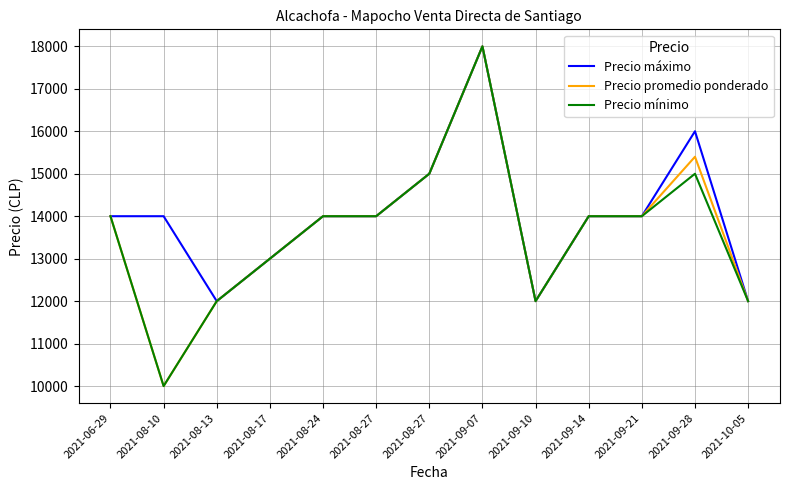

Is the value of Precio máximo at 2021-06-29 greater than the value of Precio promedio ponderado at 2021-08-17?

Yes